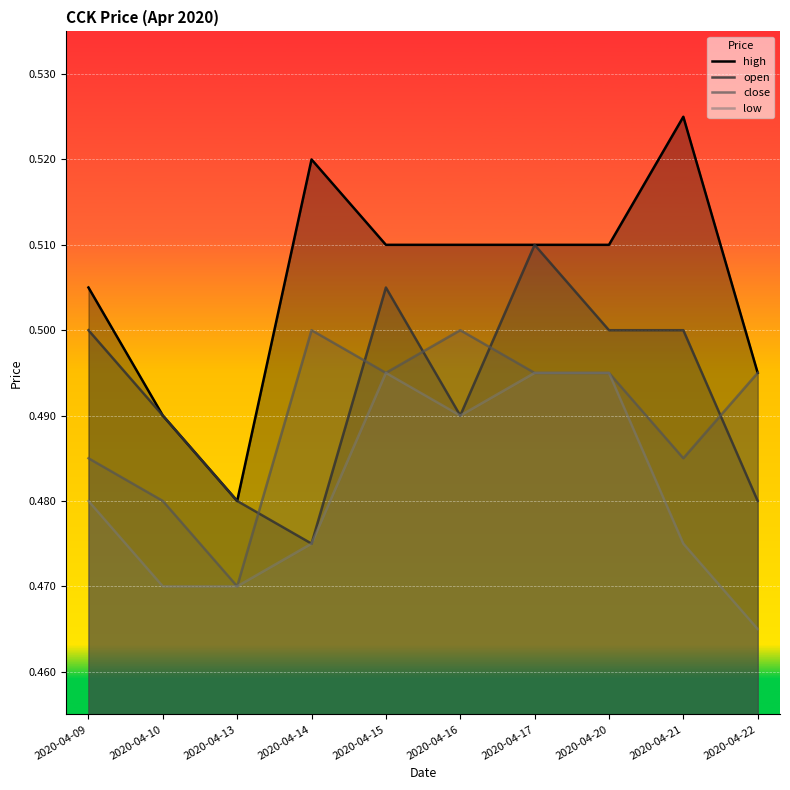

What is the sum of the low values at 2020-04-21 and 2020-04-22?

0.9